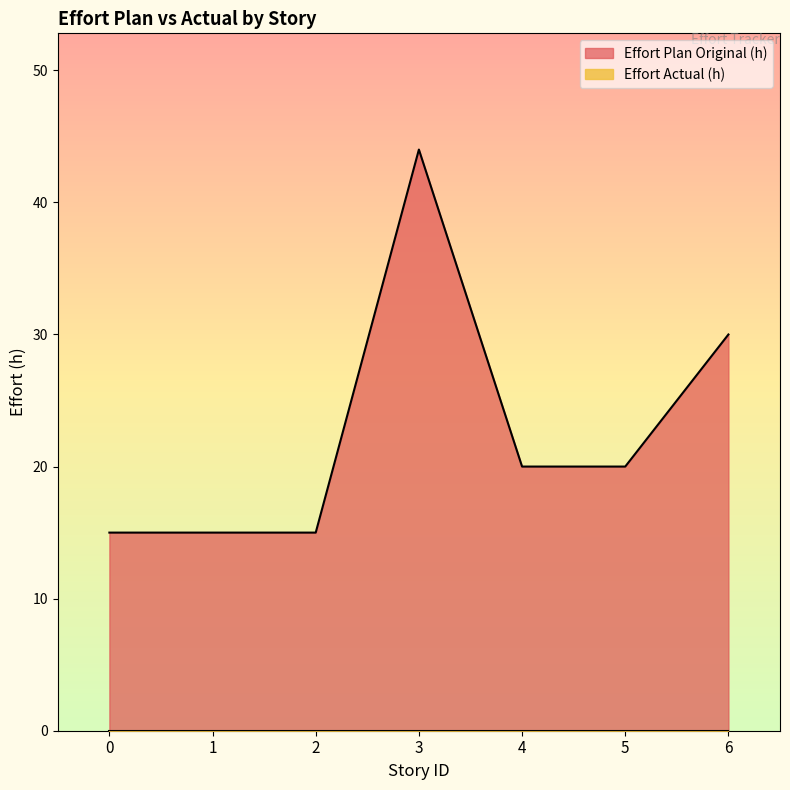

At which label does the data first exceed 20?

3